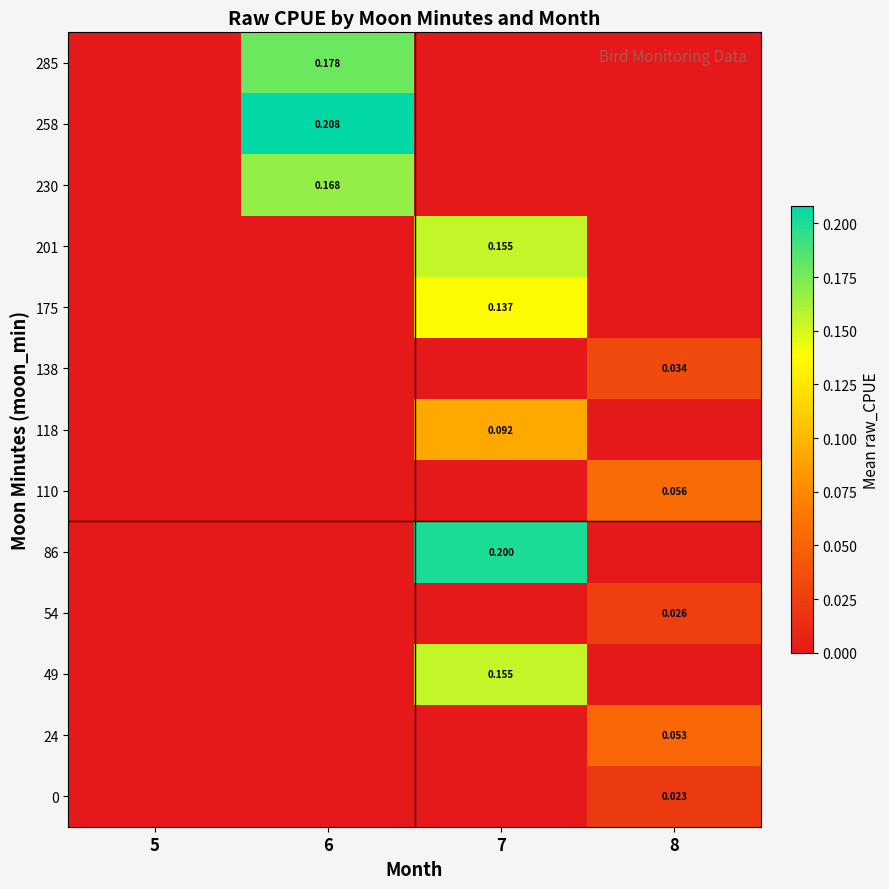

At which category does the chart reach its minimum across all series?

5